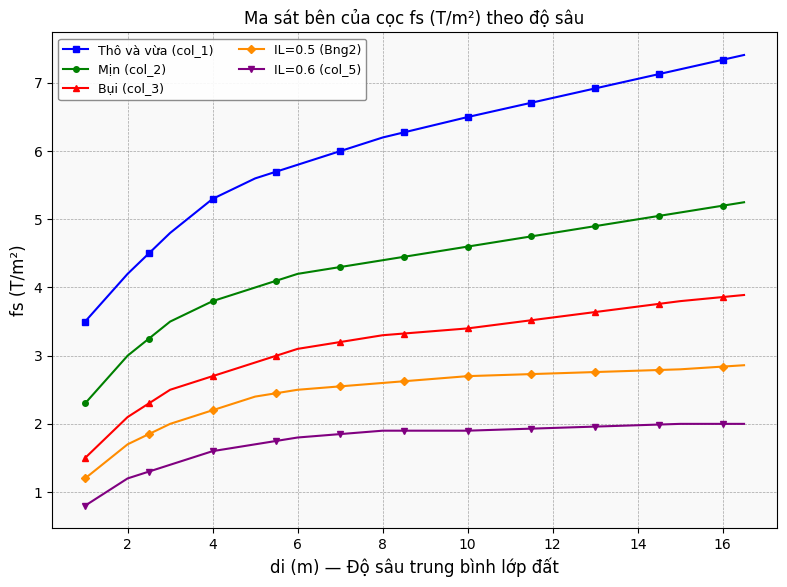

What is the value of the IL=0.6 (col_5) point at the 3rd from the left?

1.2